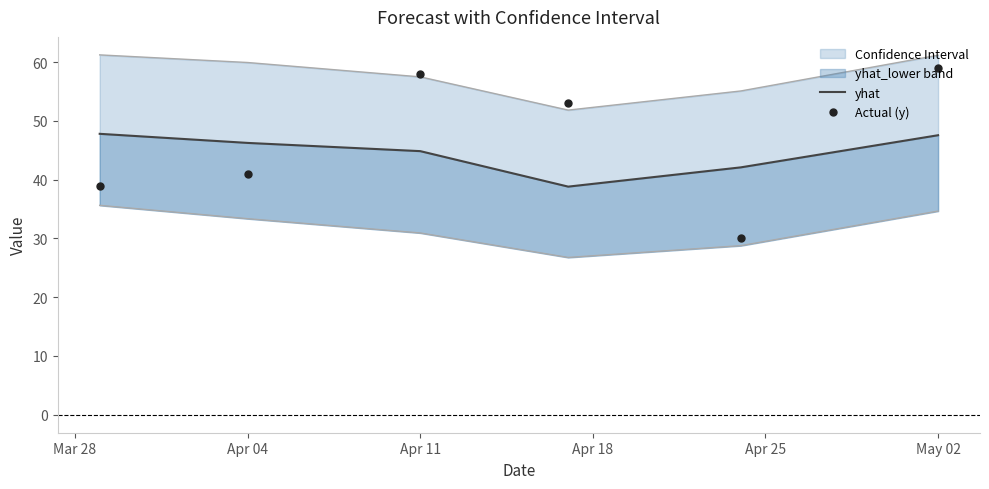

True or false: yhat and yhat_lower_line intersect in this chart.

False